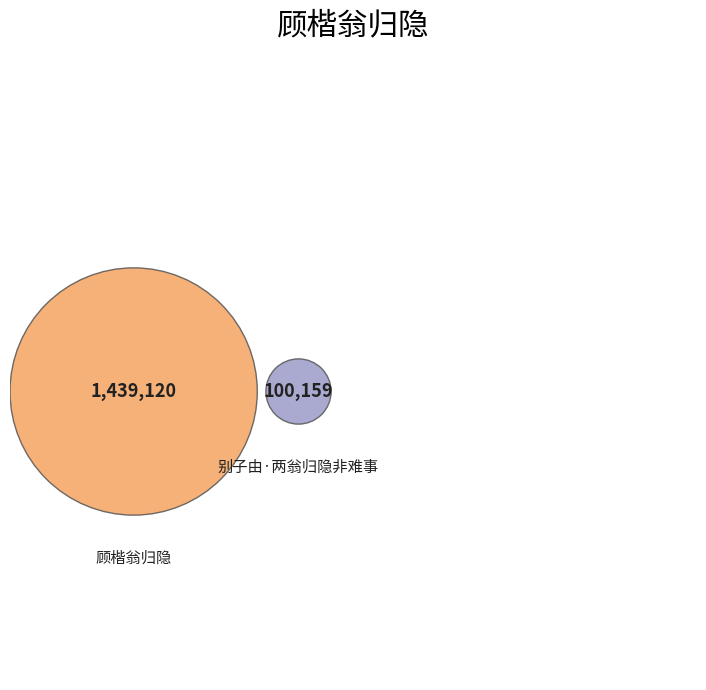

Does 顾楷翁归隐 account for over 50% of the chart?

Yes